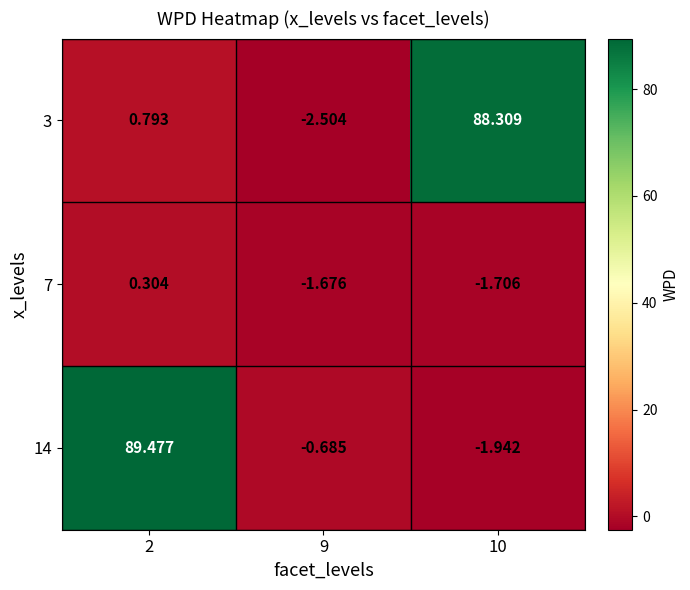

Is the value of 3 at 9 greater than the value of 7 at 9?

No